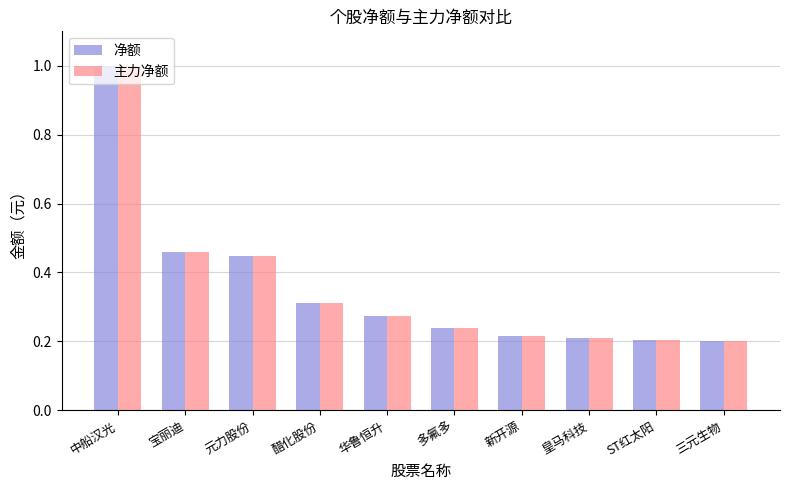

What is the sum of all 主力净额 values?

3.6